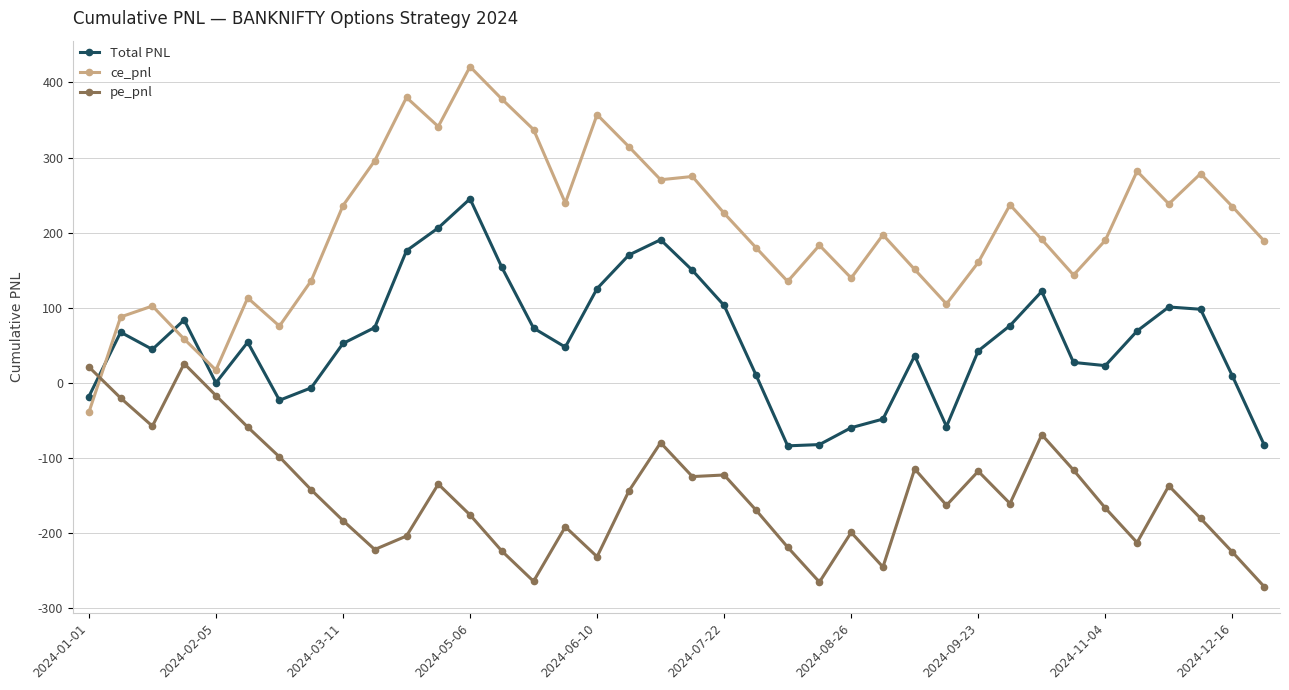

True or false: pe_pnl has more than 1 points higher than both neighbors.

True